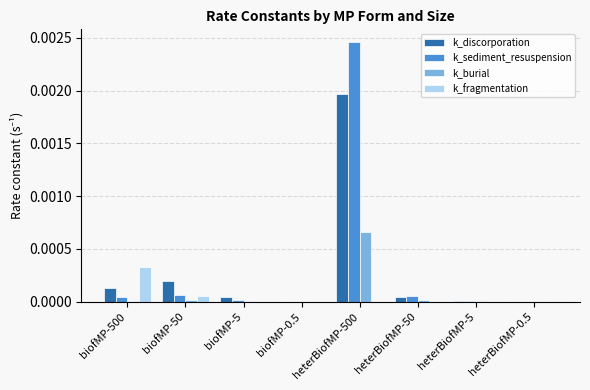

Between heterBiofMP-500 and heterBiofMP-0.5, which series saw the biggest shift?

k_sediment_resuspension